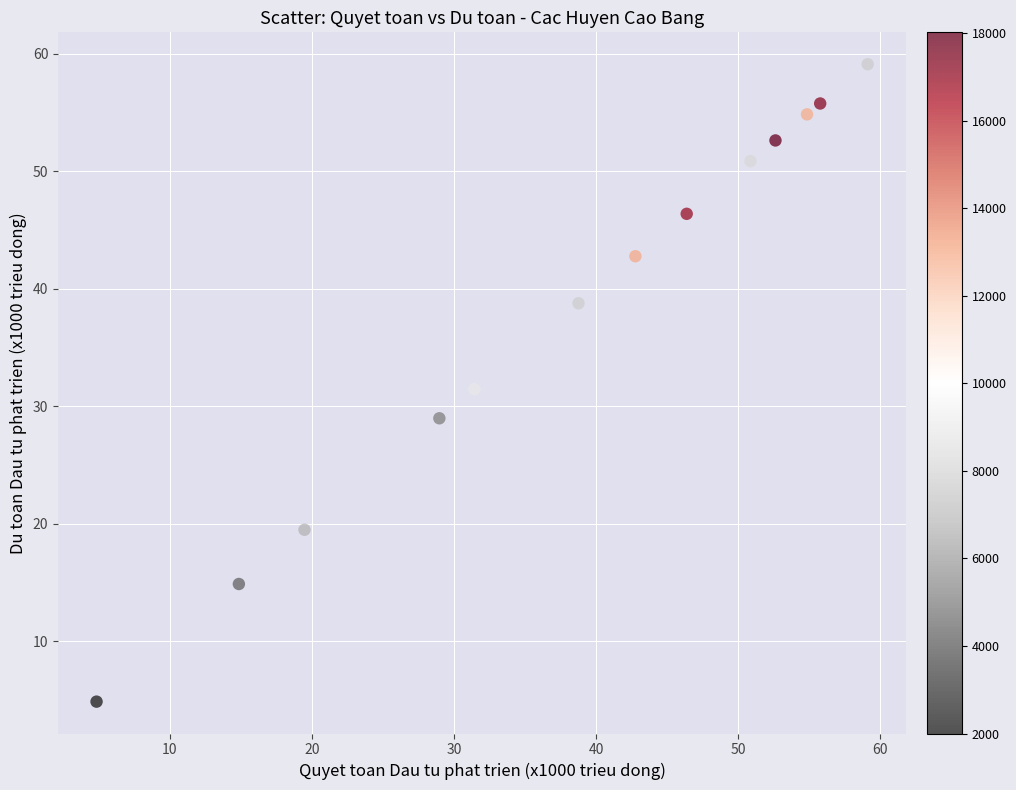

What is the range of Y values (max minus min)?

54.3